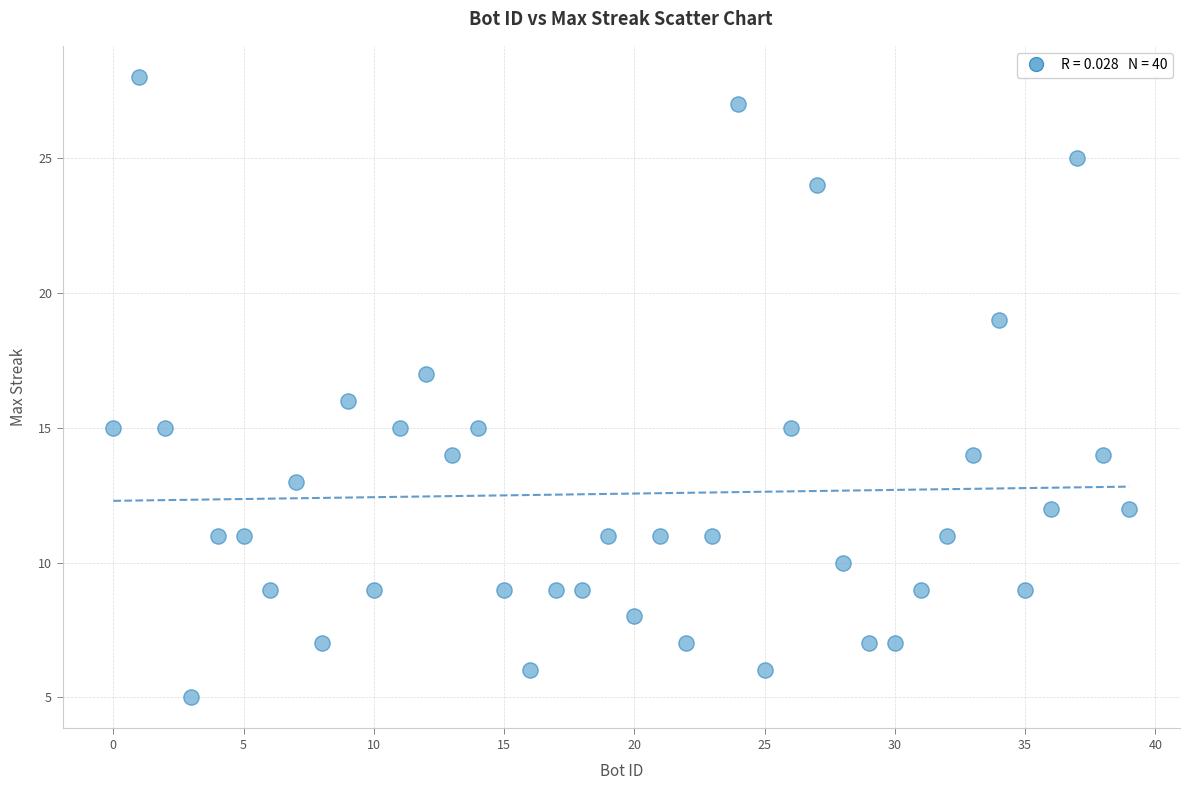

What is the range of X values (max minus min)?

39